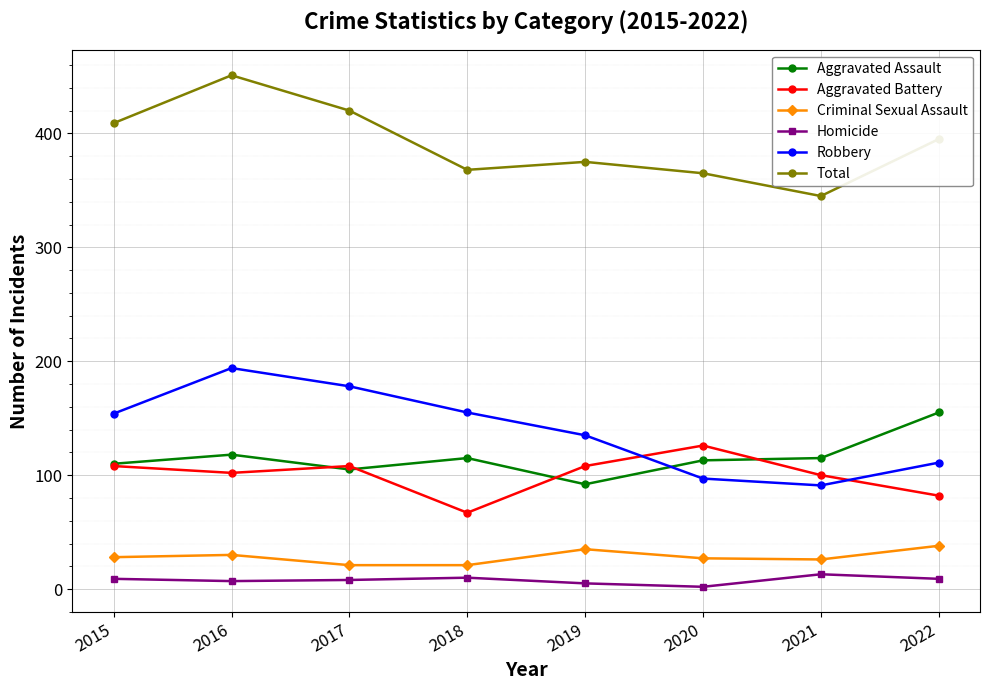

At how many categories does at least one series exceed 7?

8